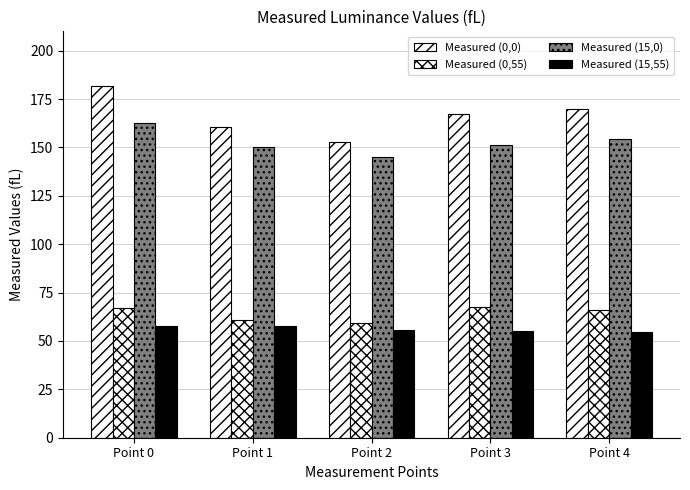

Between Point 0 and Point 3, which series saw the biggest shift?

Measured (0,0)